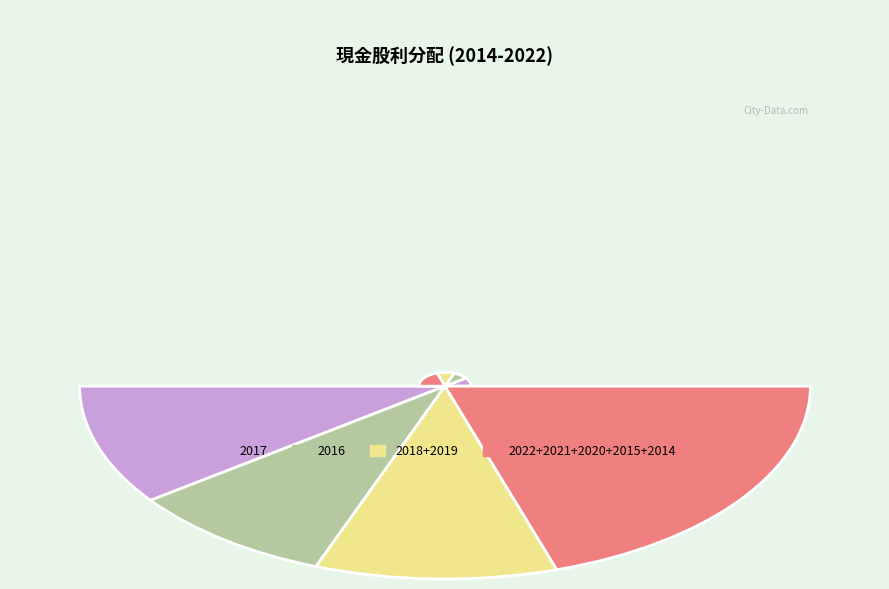

What portion of the pie excludes 2014?

93.9%